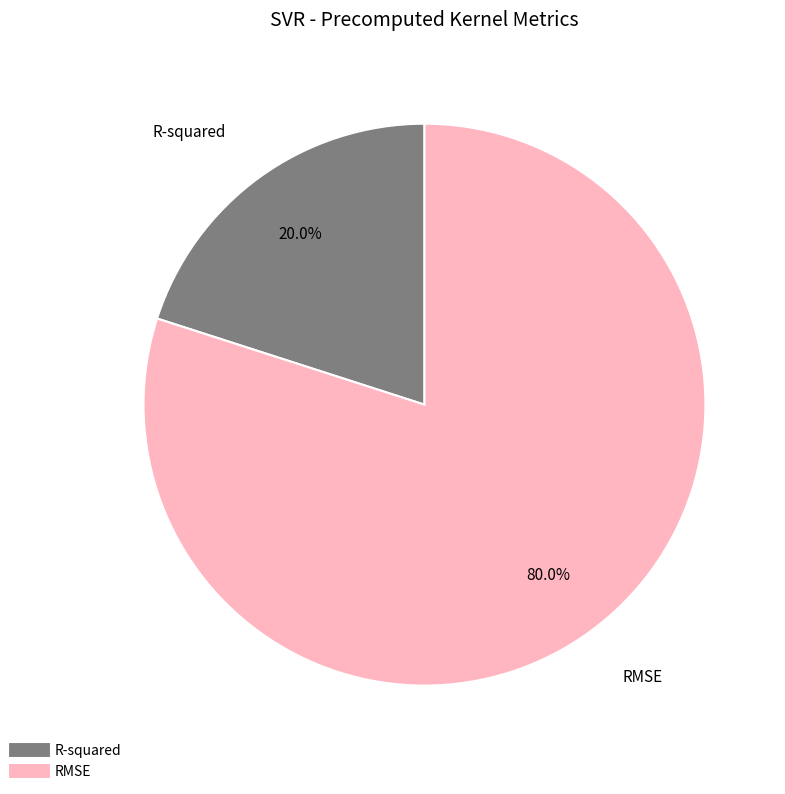

Count the number of slices in the pie.

2